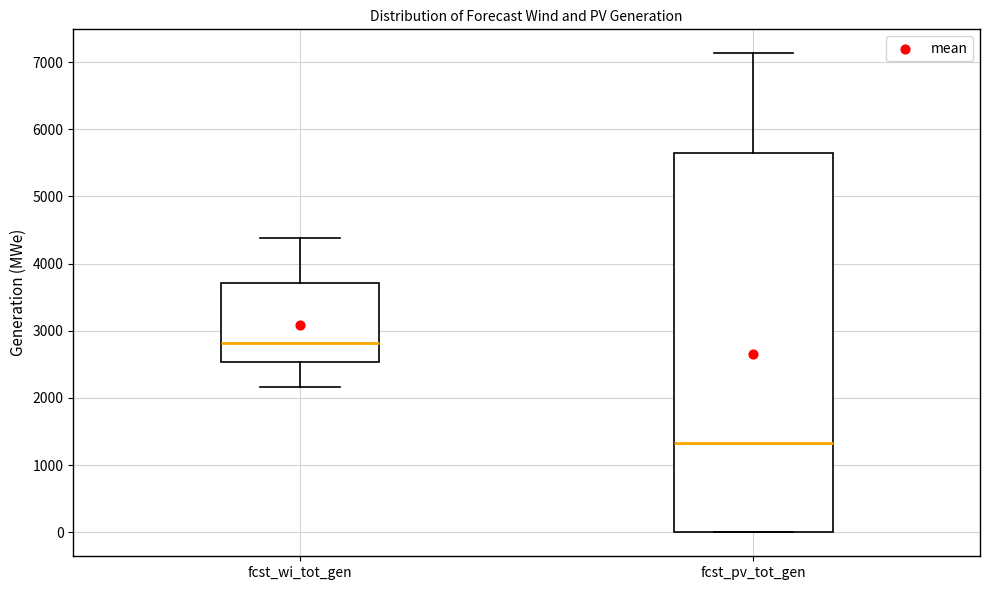

Reading left to right, transcribe this box plot: for each box, give where its median line is, the range the box spans, and where its two whiskers end, as read against the y-axis. The values are not printed on the chart, so give them approximately, as read against the axis.

fcst_wi_tot_gen: median 2800, box 2500 to 3700, whiskers 2200 to 4400
fcst_pv_tot_gen: median 1300, box 0 to 5600, whiskers 0 to 7100